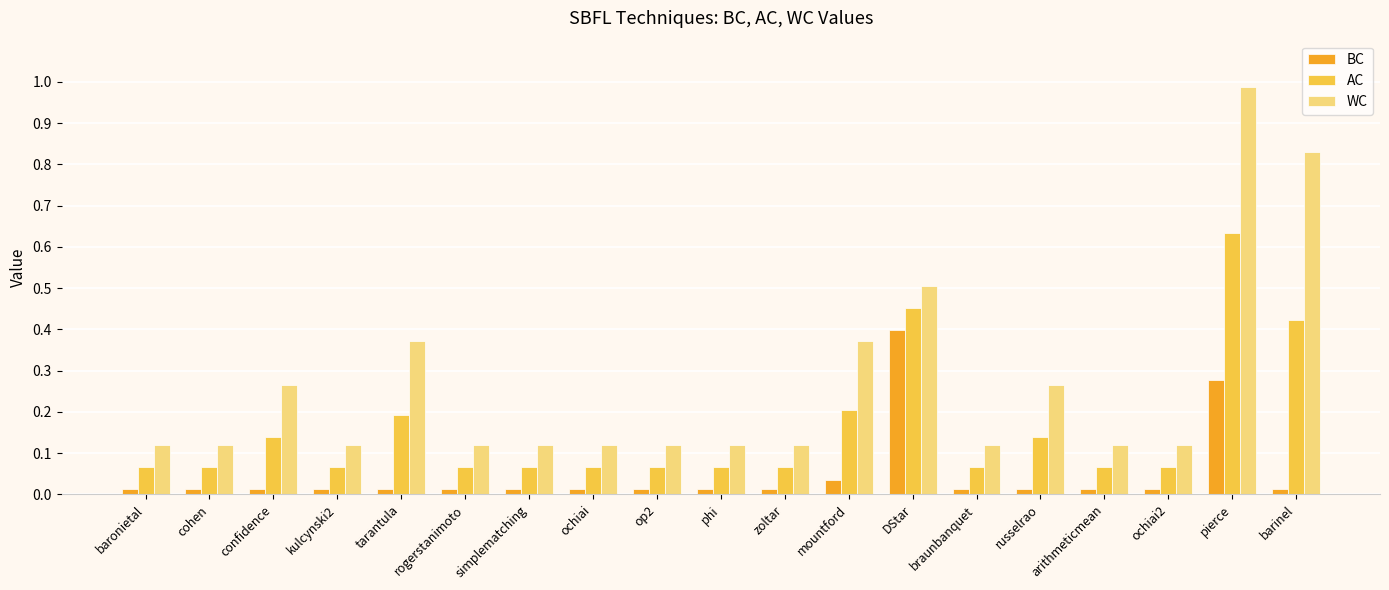

Is the value of AC at phi greater than the value of WC at baronietal?

No